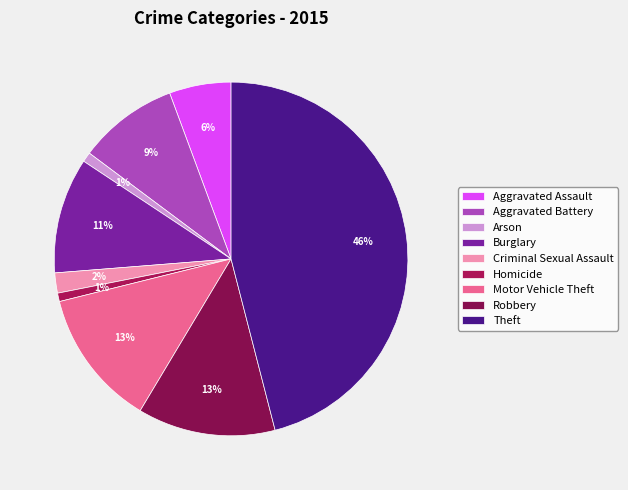

Combined, what portion of the pie is Burglary and Arson?

11.5%